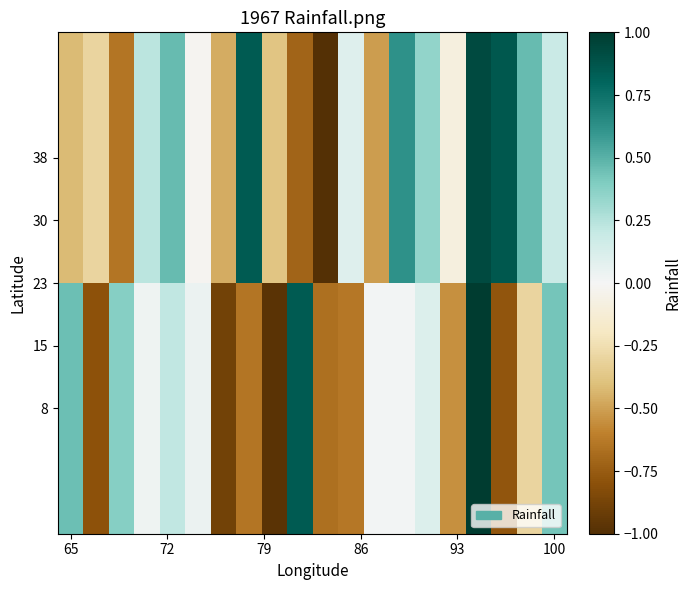

Which series has the largest total across all categories?

38